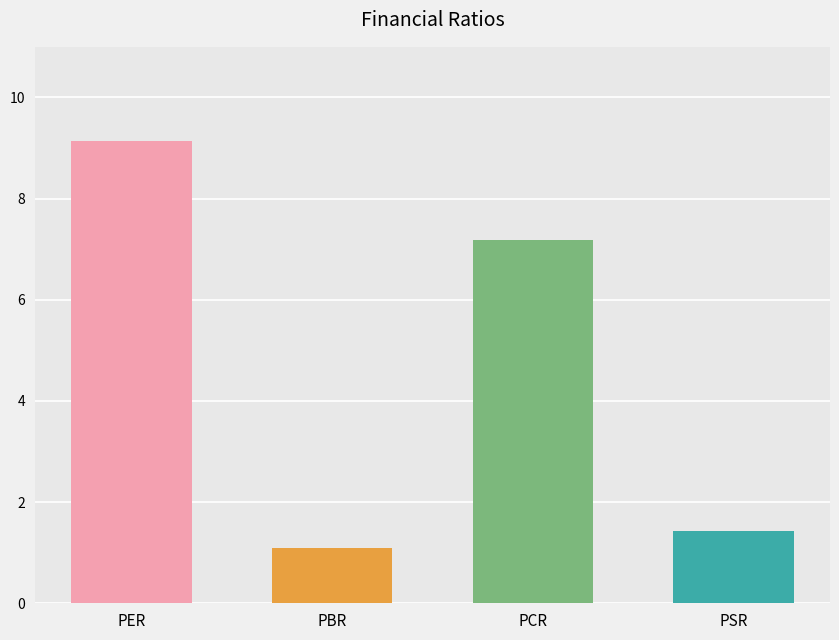

What is the minimum value shown in the chart?

1.1